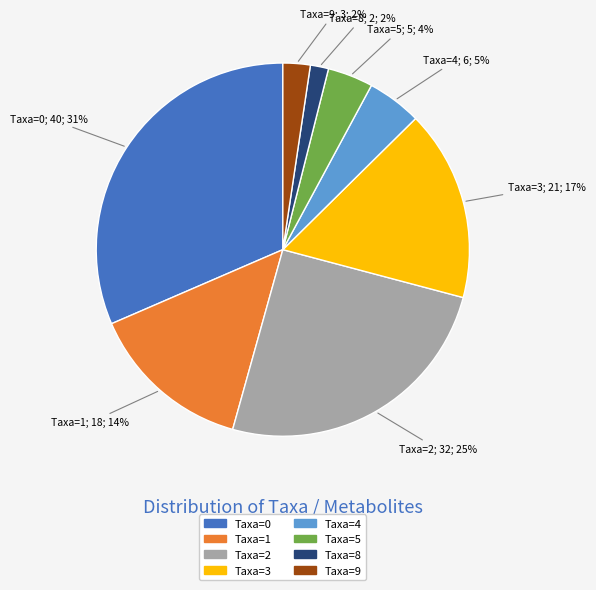

Does any single category account for the majority?

No